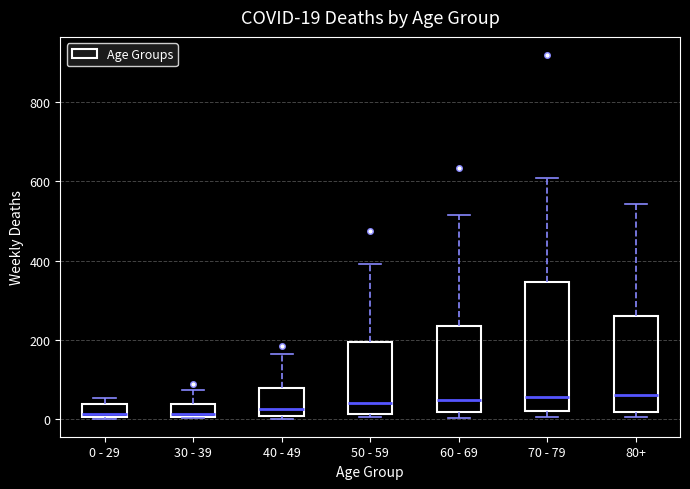

Comparing the boxes themselves (not the whiskers), which one is the tallest?

70 - 79